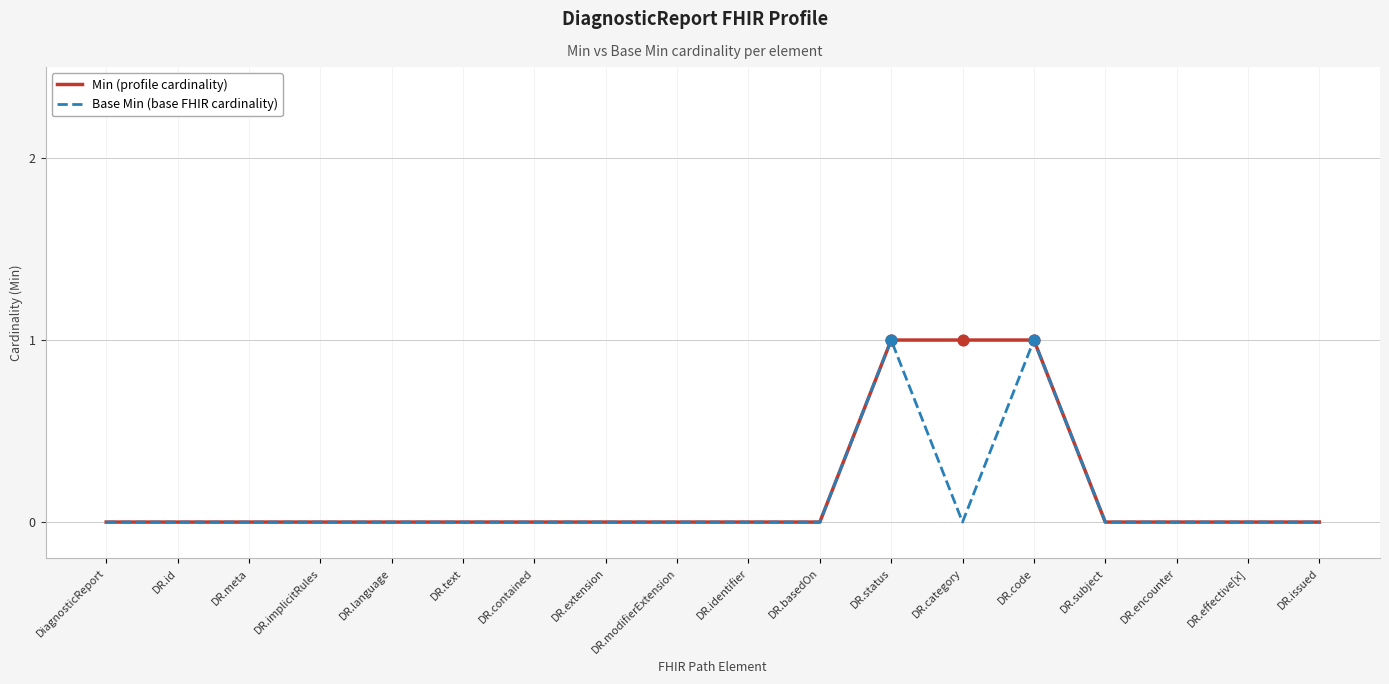

What position from the left is DR.status?

12